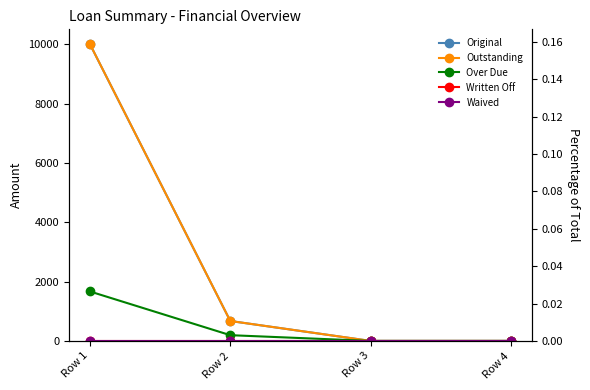

What are all the series names shown in the legend?

Original, Outstanding, Over Due, Written Off, Waived